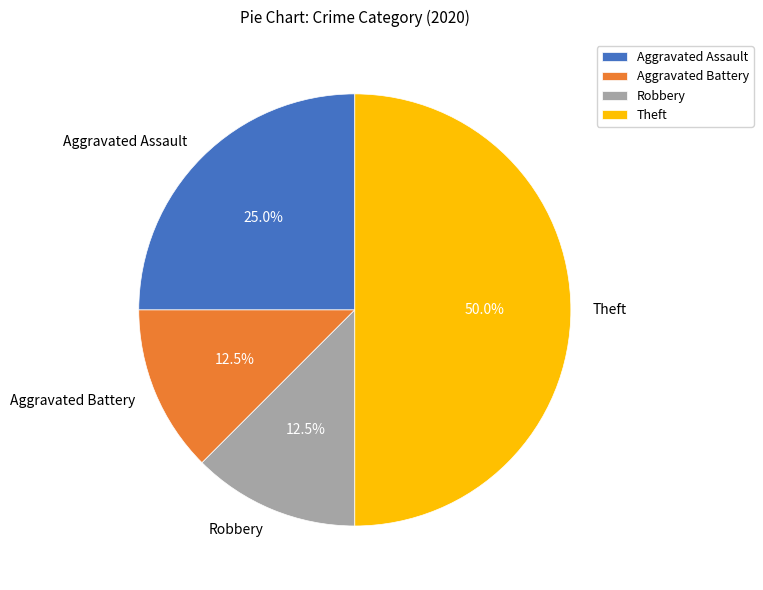

Which category has the biggest portion of the pie?

Theft